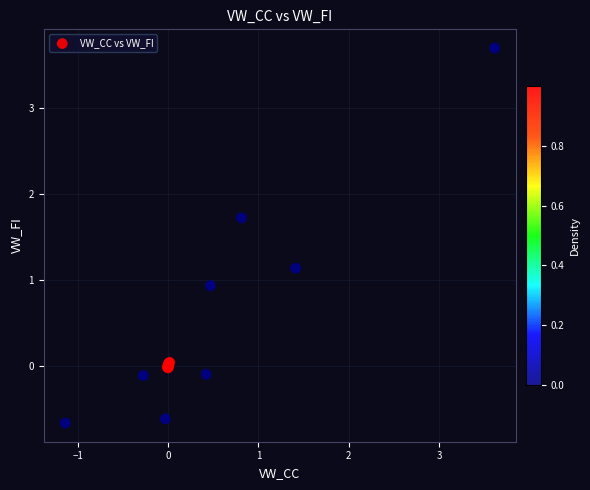

What Y value in the scatter plot is closest to 1?

0.9